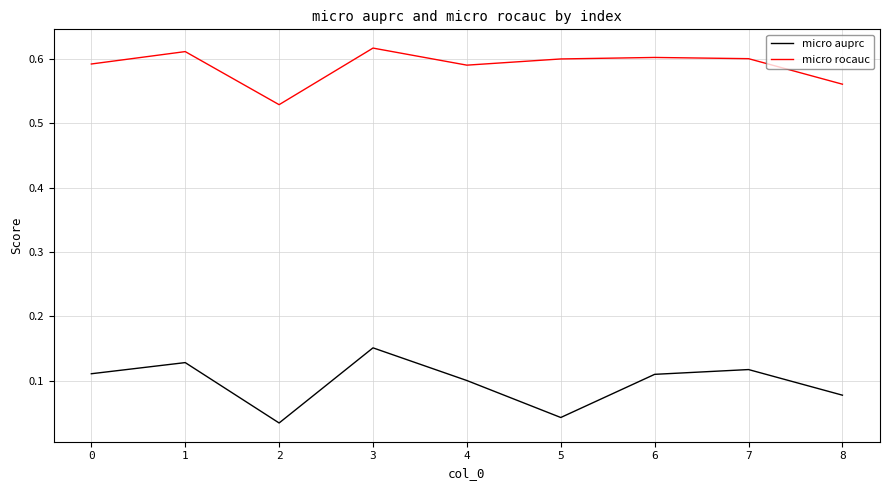

At how many categories does at least one series exceed 0?

9